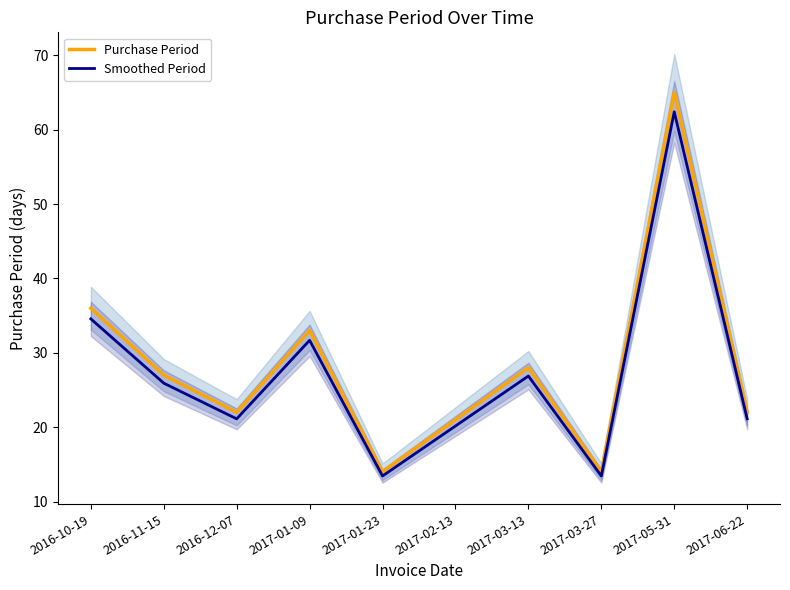

The Smoothed Period series shows 20.2 at 2017-02-13. True or false?

True